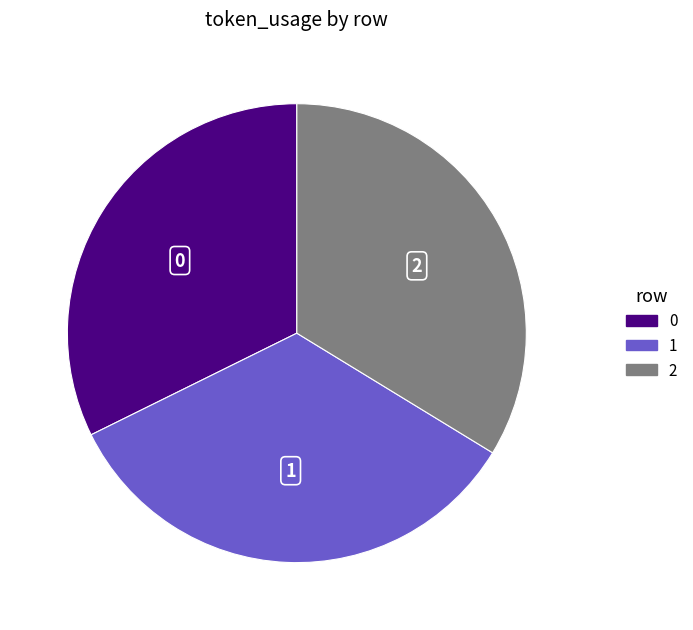

Is 0 the majority of the pie?

No